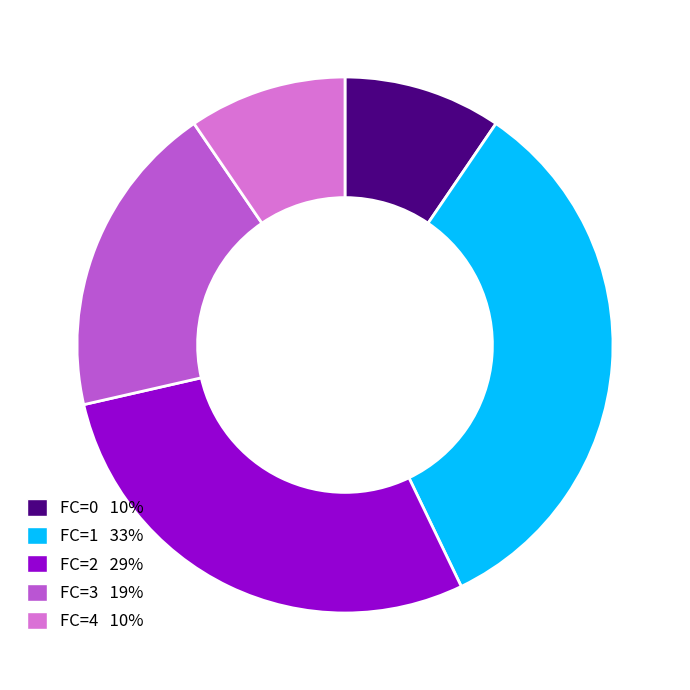

How many segments does this pie chart have?

5